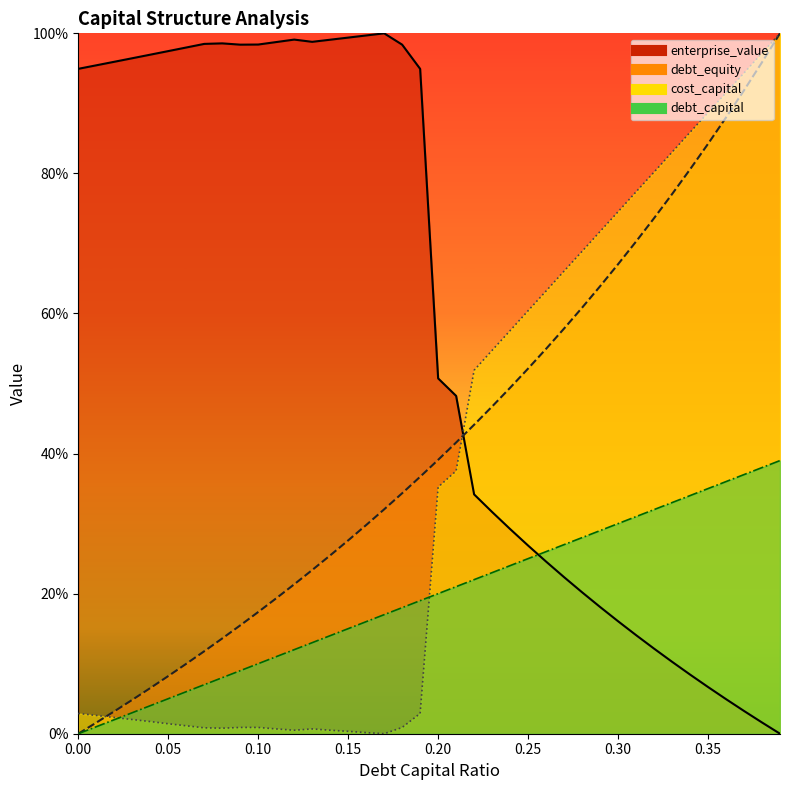

What is the sum of all cost_capital values?

14.6